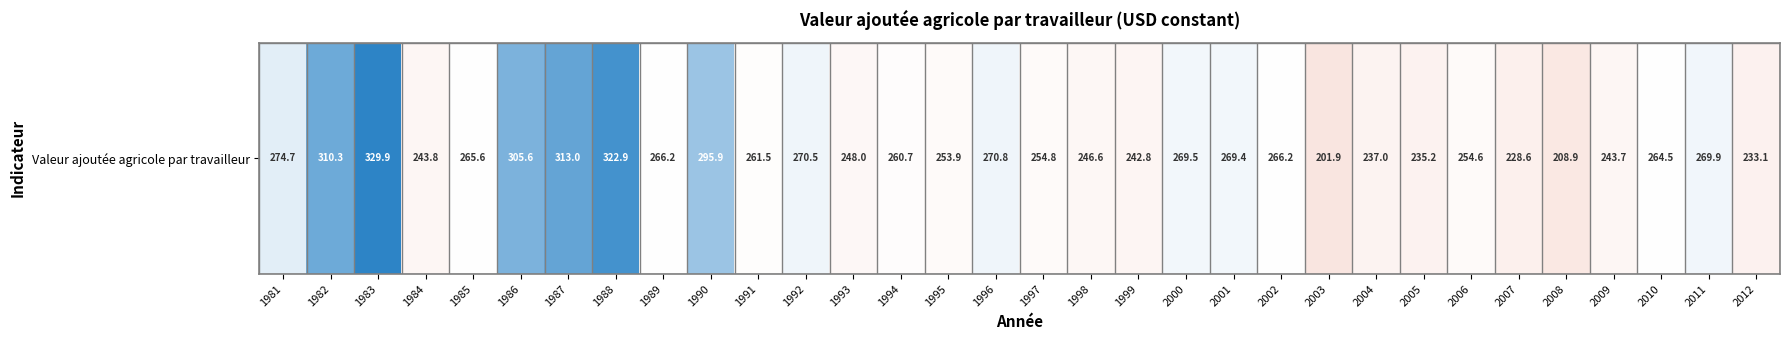

How many data points does each series have?

32